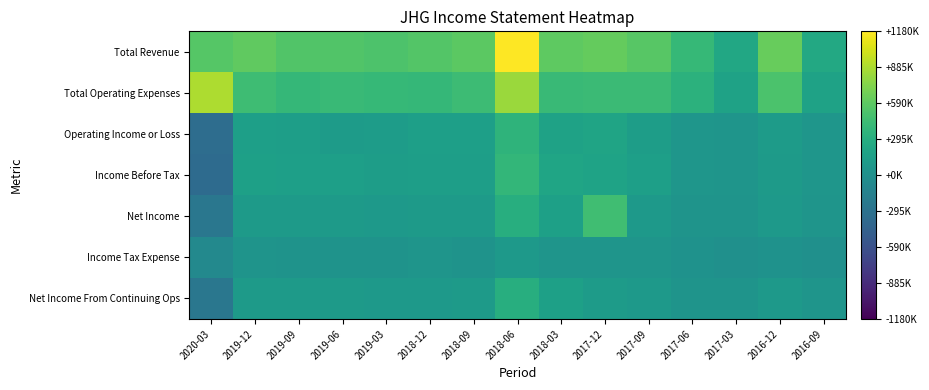

List the series in order of their peak value, lowest first.

Income Tax Expense, Net Income From Continuing Ops, Operating Income or Loss, Income Before Tax, Net Income, Total Operating Expenses, Total Revenue